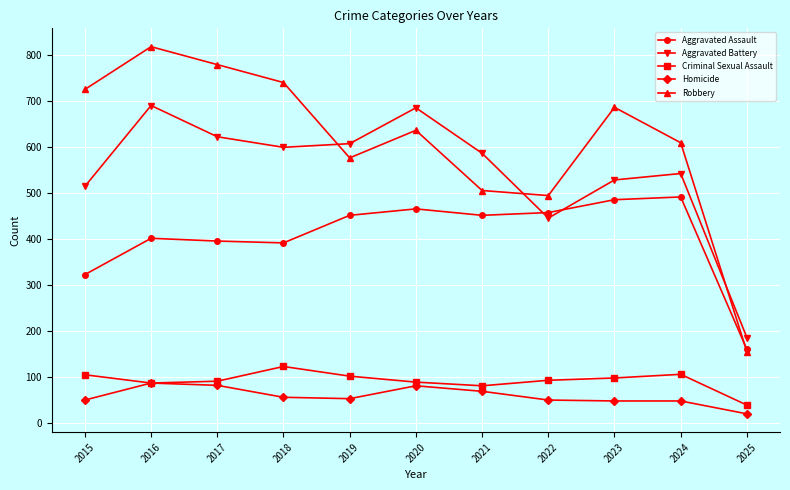

The Aggravated Battery series shows 686 at 2020. True or false?

True